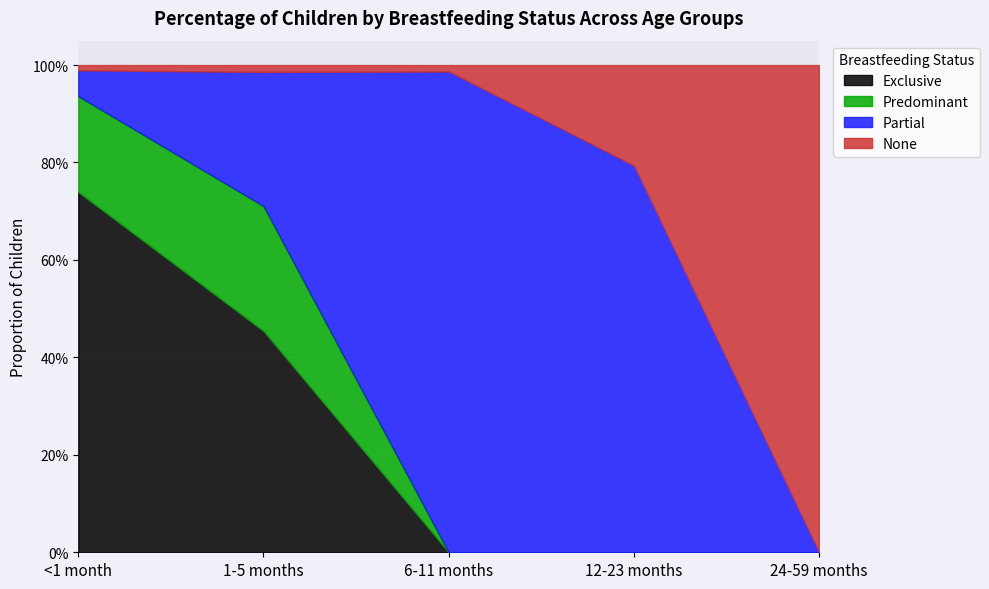

Is it true that Partial equals 0.0 at 24-59 months?

True